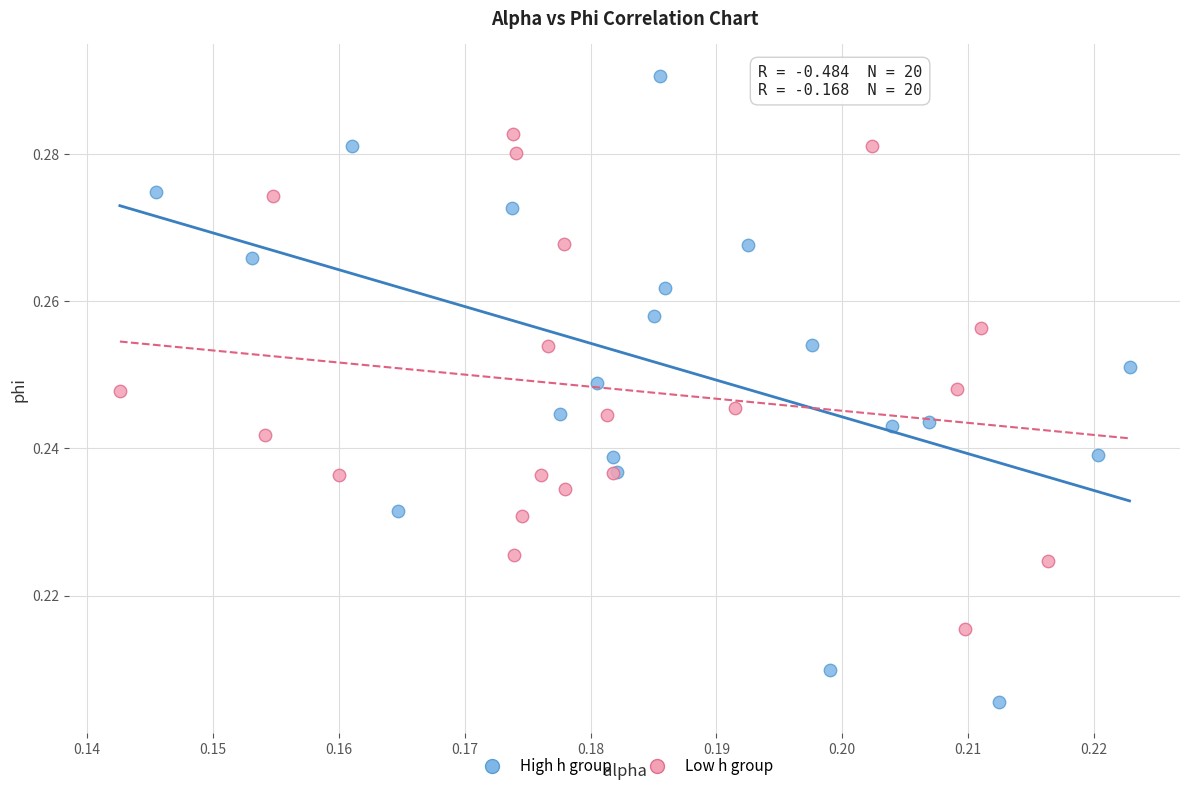

Which series has the largest Y range (max minus min)?

High h group